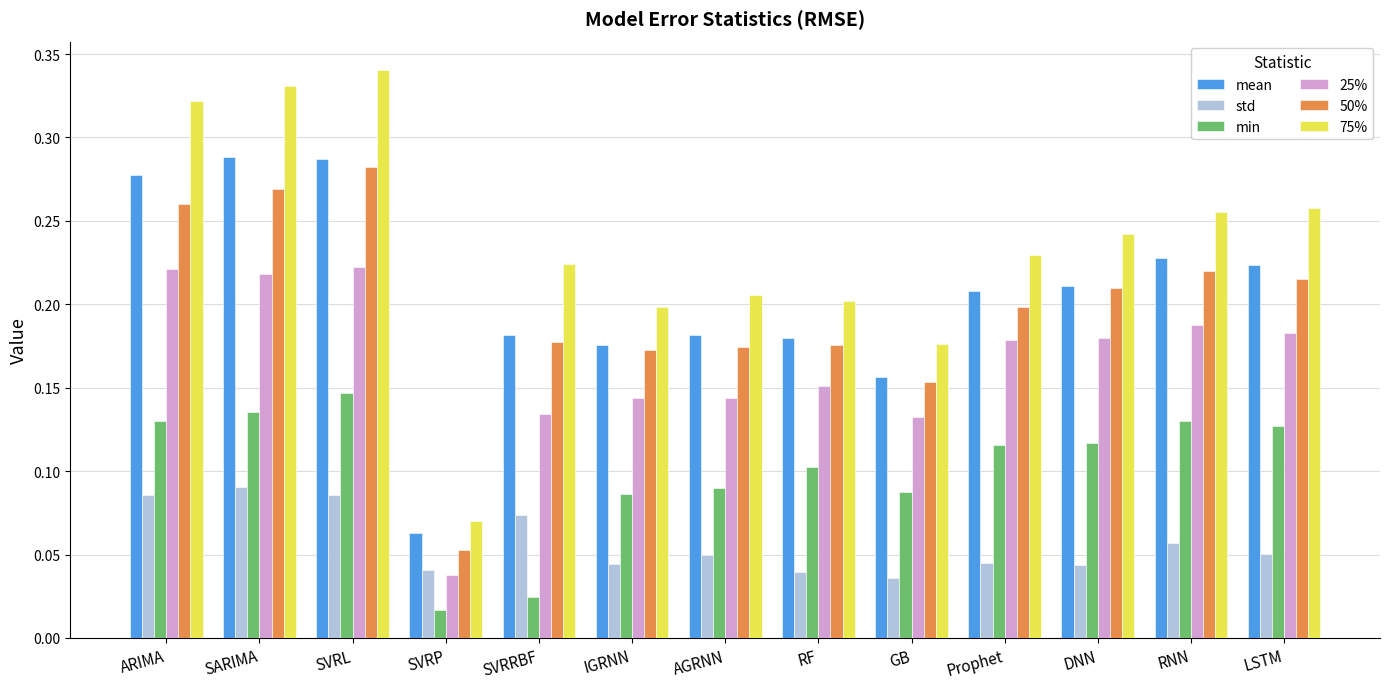

Which category has the lowest value in the 50% series?

SVRP